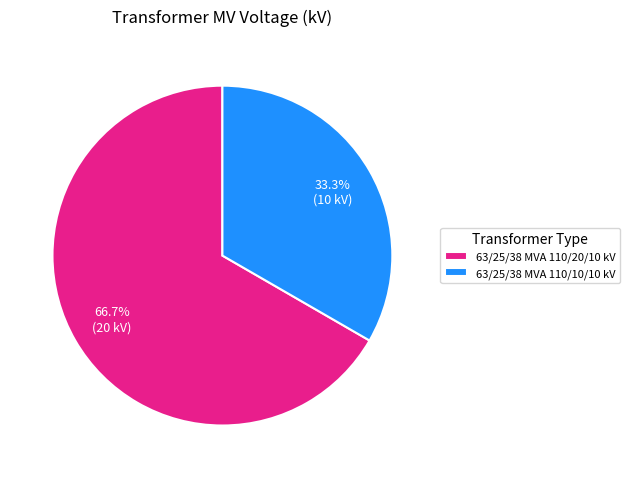

What percentage do 63/25/38 MVA 110/20/10 kV and 63/25/38 MVA 110/10/10 kV together represent?

100.0%